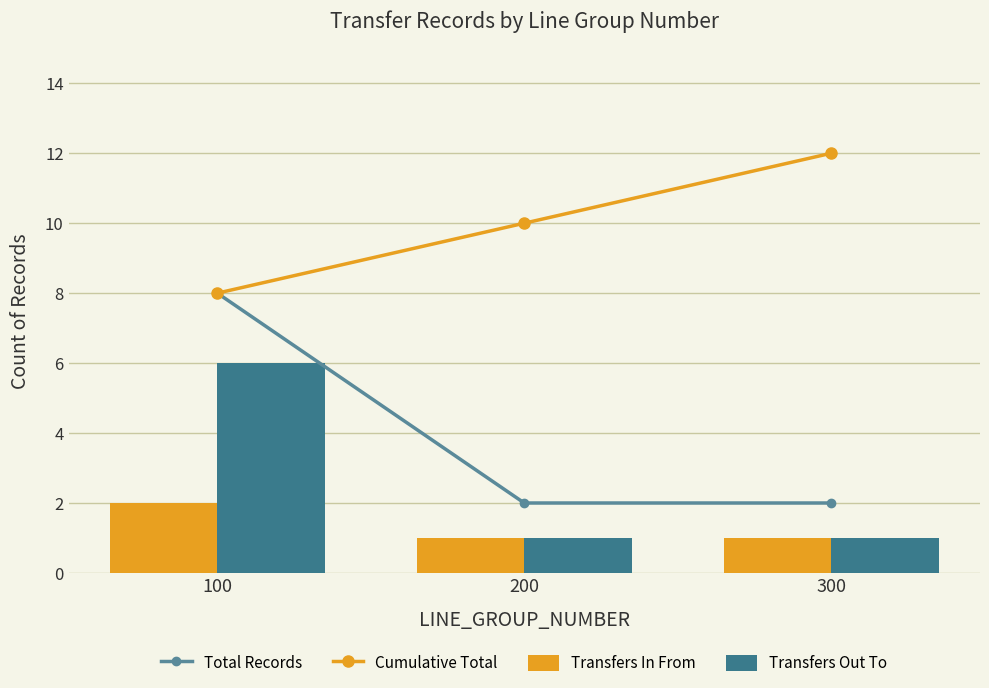

Rank the series by their average value, from highest to lowest.

Cumulative Total, Total Records, Transfers Out To, Transfers In From